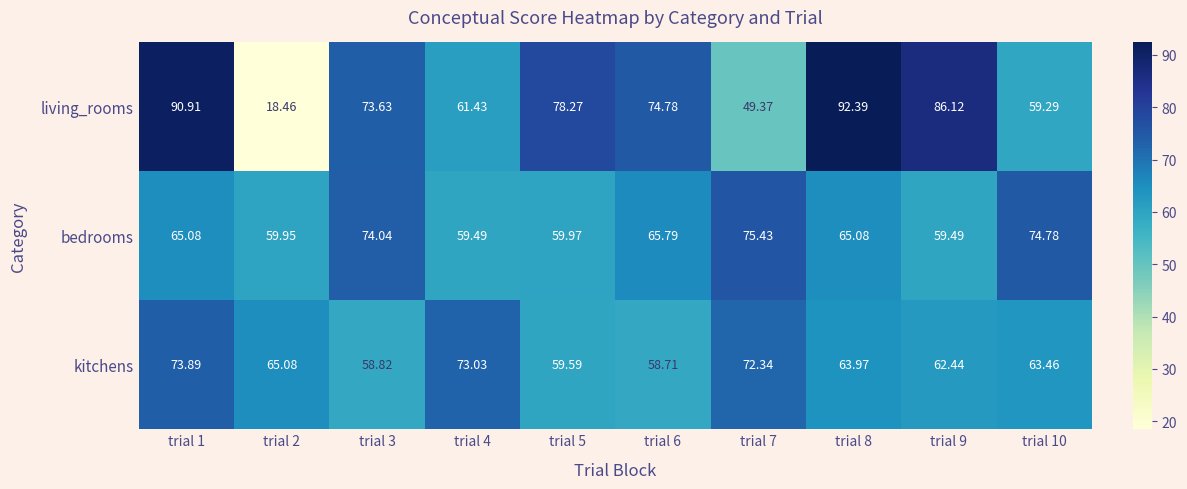

At which category is the sum across all series the highest?

trial 1